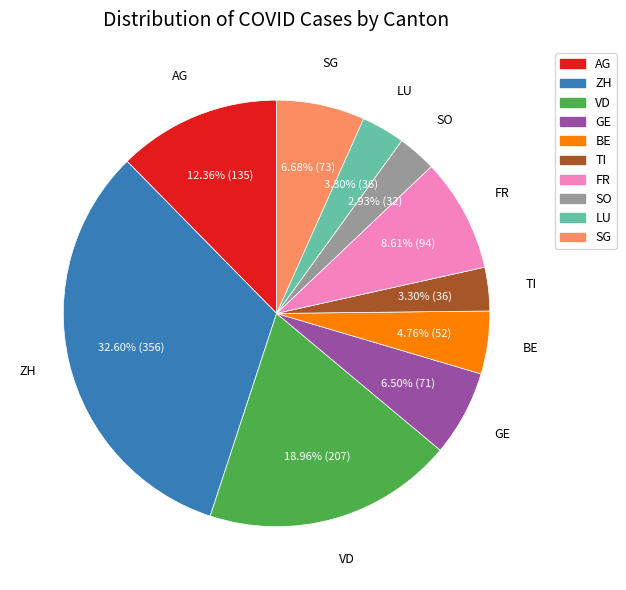

Which category has the biggest portion of the pie?

ZH